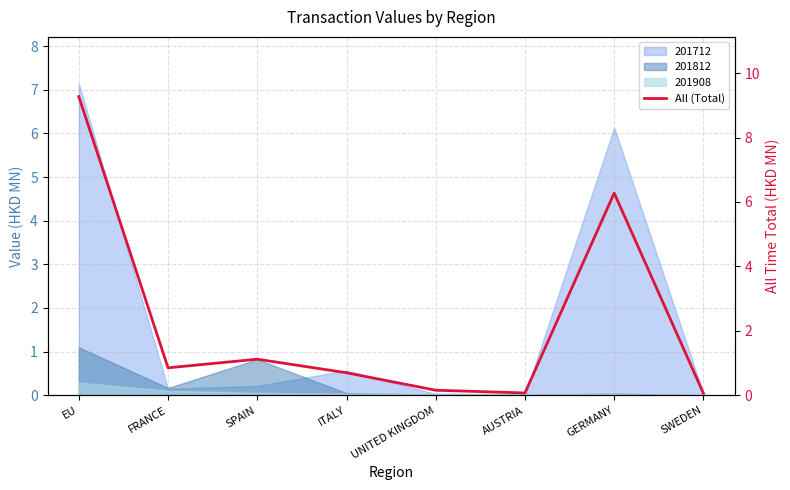

Where is the first local minimum?

FRANCE